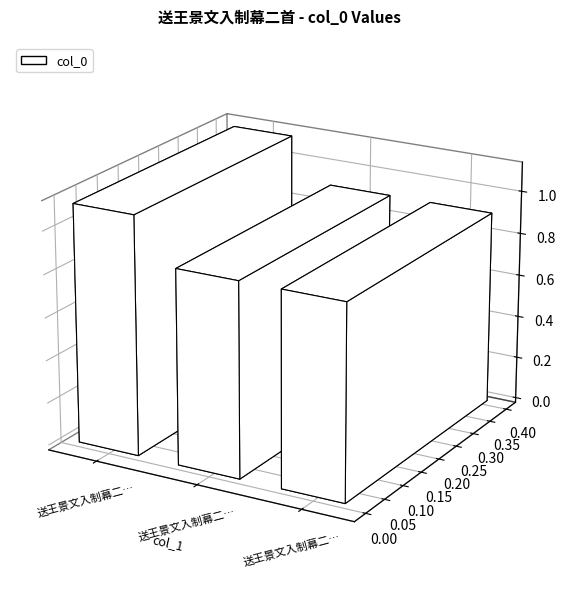

Reading left to right, list all the values displayed in this chart.

1114494	908149	908150